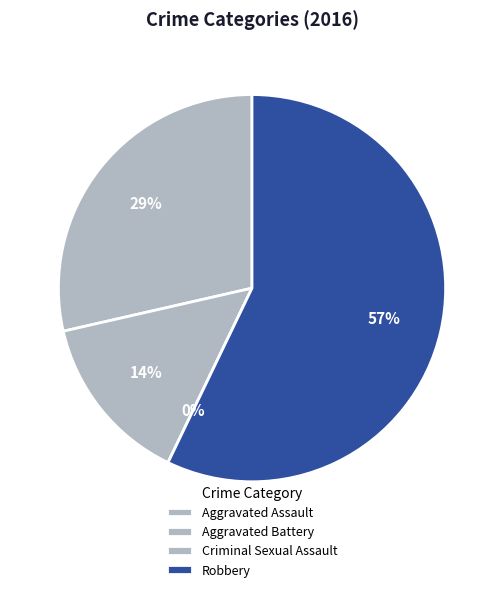

Which has a higher value, Criminal Sexual Assault or Robbery?

Robbery